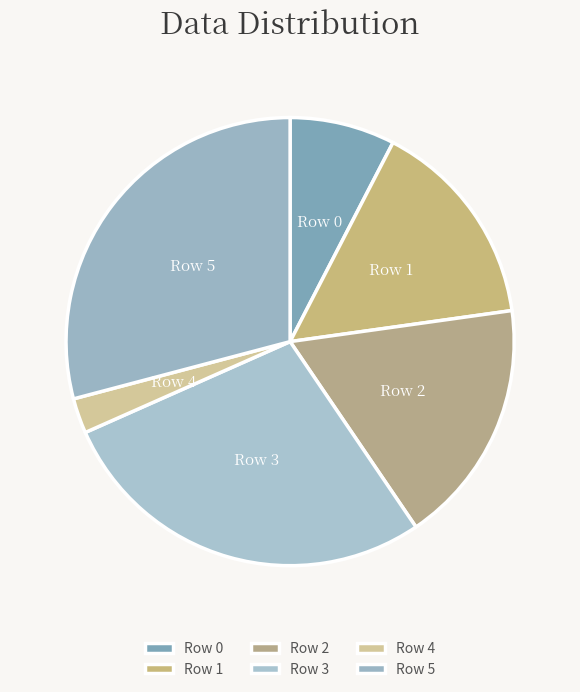

Which slice is the smallest?

Row 4